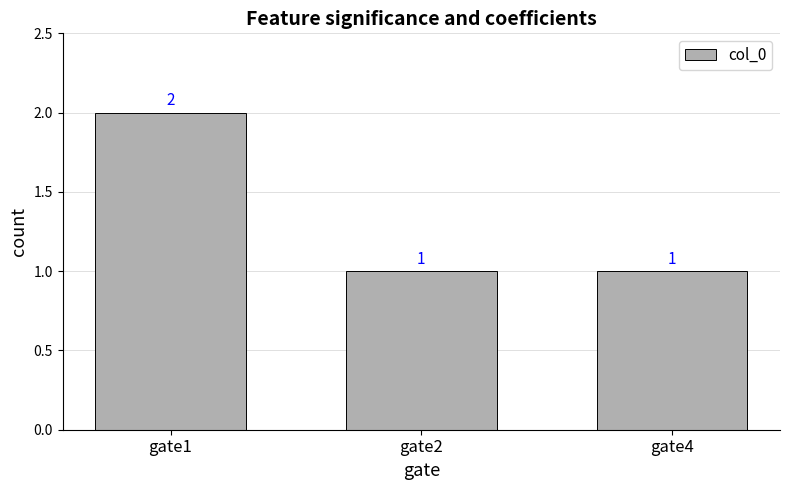

What is the difference between the maximum and minimum values?

1